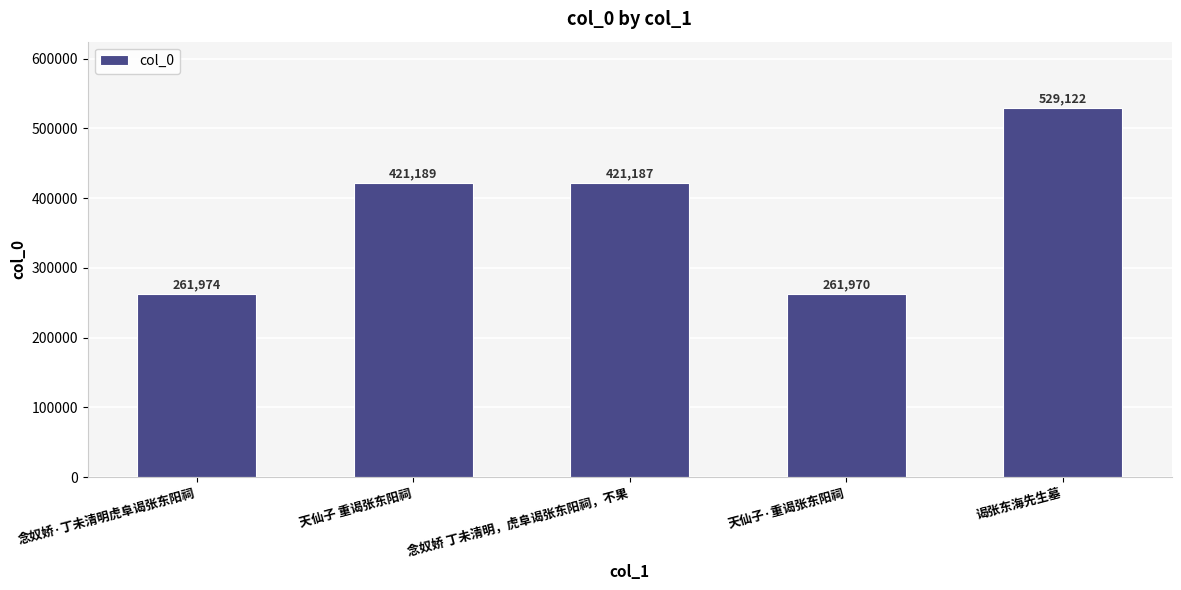

Reading left to right, list all the values displayed in this chart.

261974	421189	421187	261970	529122